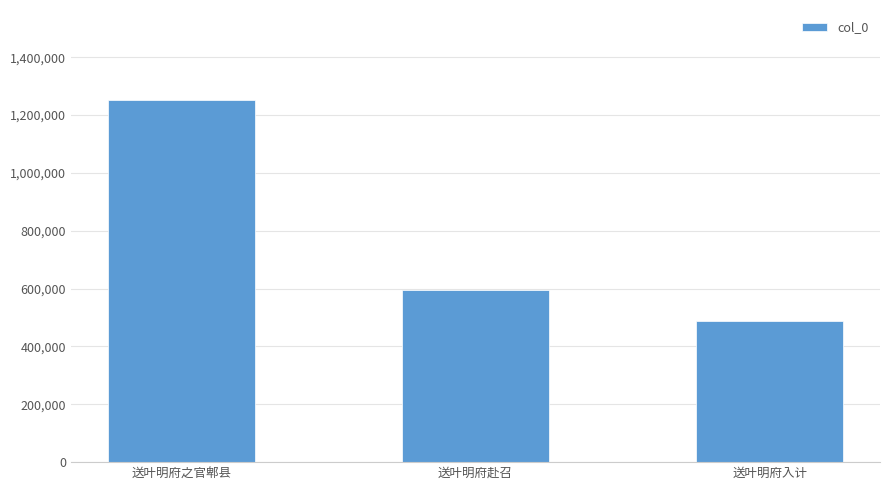

What is the label of the 2nd bar from the right?

送叶明府赴召